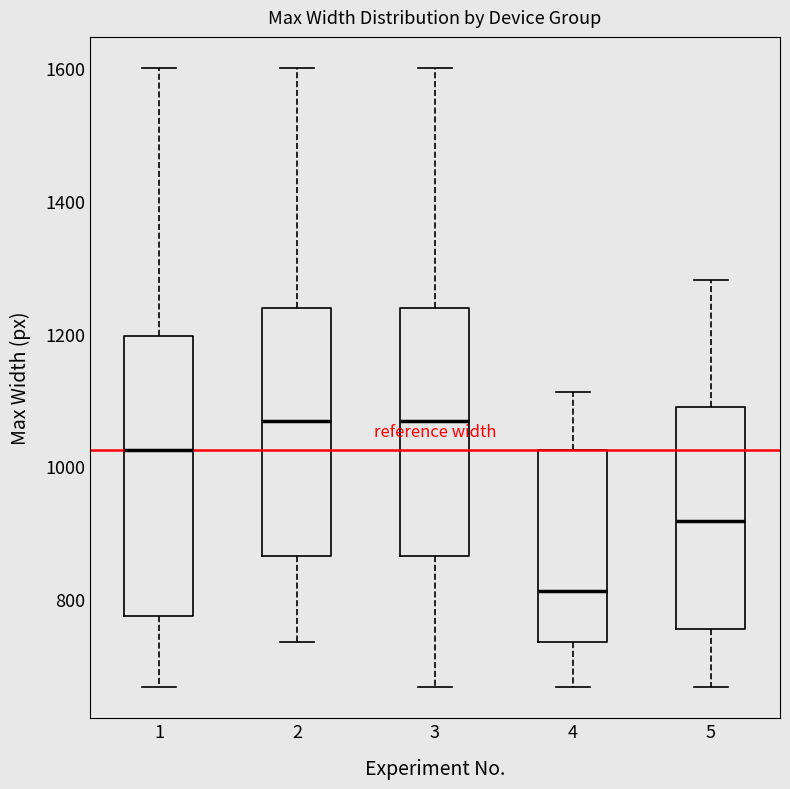

Reading left to right, read every box against the y-axis: the position of its median line, the range the box covers, and the ends of its whiskers. The values are not printed on the chart, so give them approximately, as read against the axis.

1: median 1020, box 780 to 1200, whiskers 660 to 1600
2: median 1060, box 860 to 1240, whiskers 740 to 1600
3: median 1060, box 860 to 1240, whiskers 660 to 1600
4: median 820, box 740 to 1020, whiskers 660 to 1120
5: median 920, box 760 to 1100, whiskers 660 to 1280